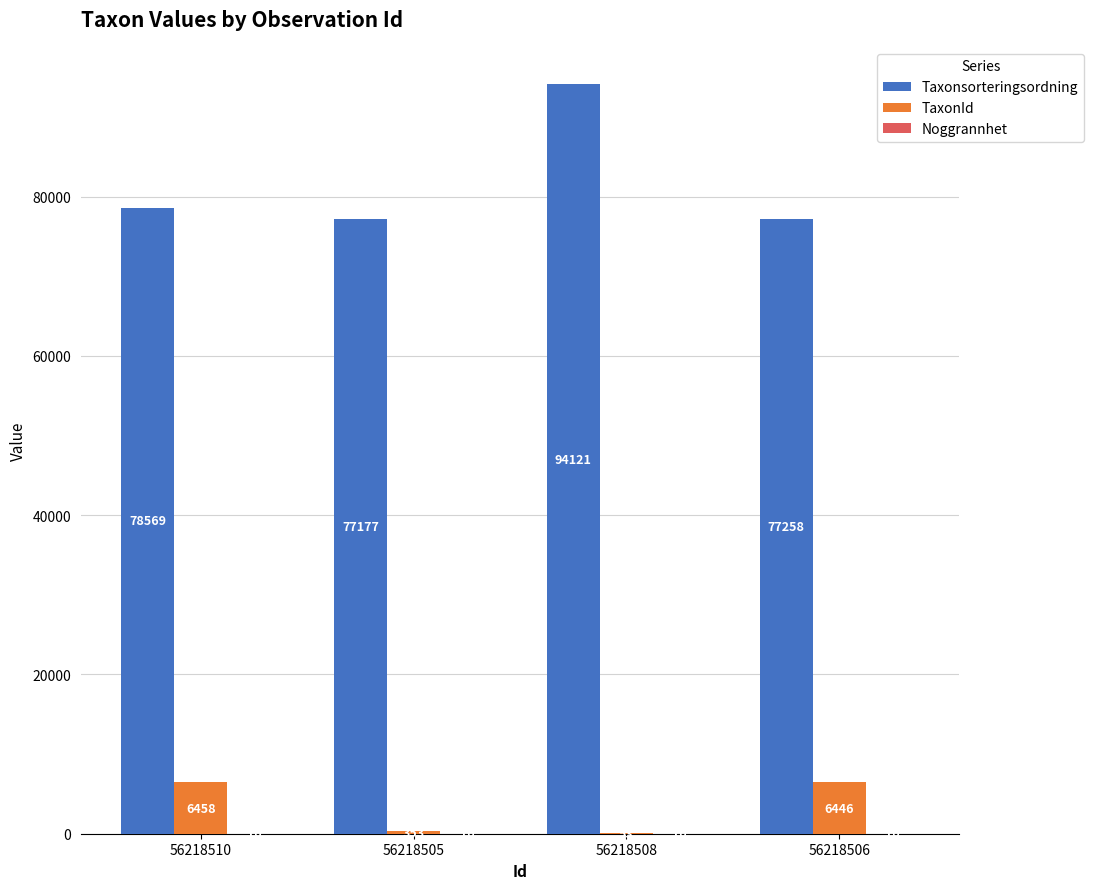

At which category is the sum across all series the highest?

56218508